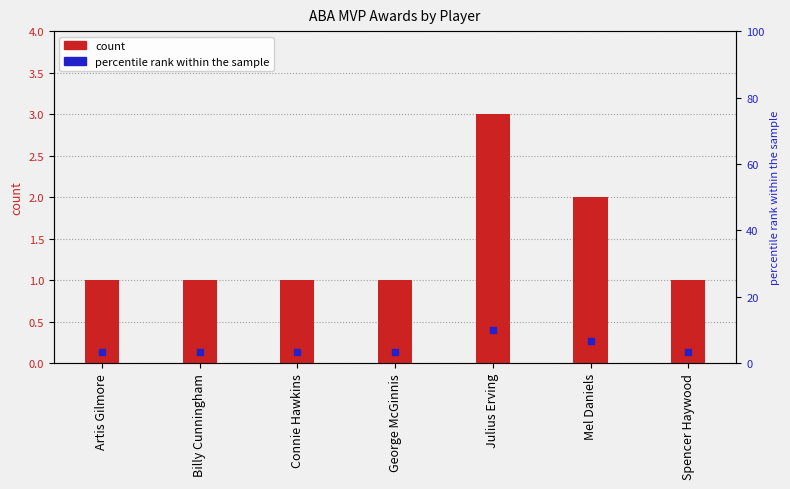

Which series has the largest total across all categories?

percentile rank within the sample